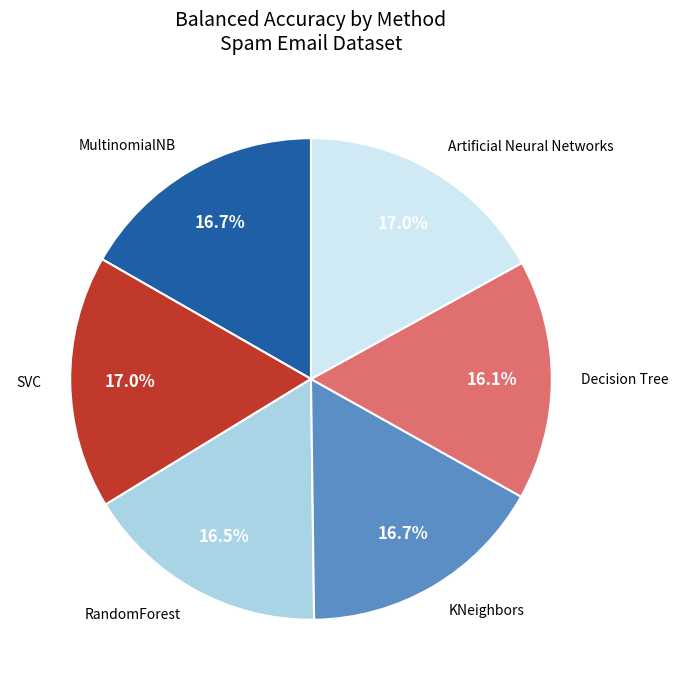

What is the total percentage of MultinomialNB and SVC?

33.7%